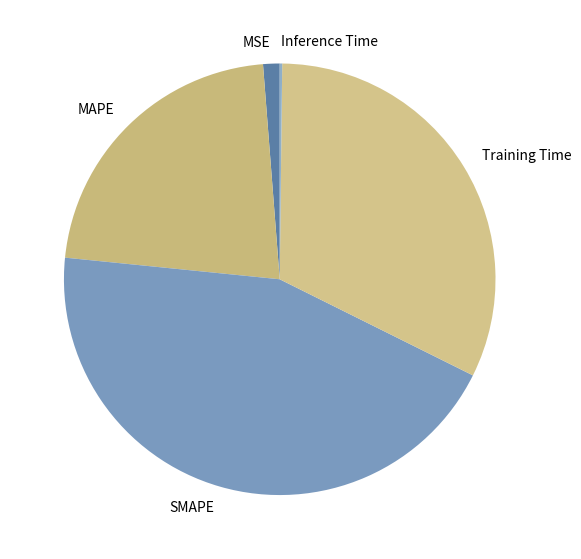

What is the largest slice in the pie chart?

SMAPE